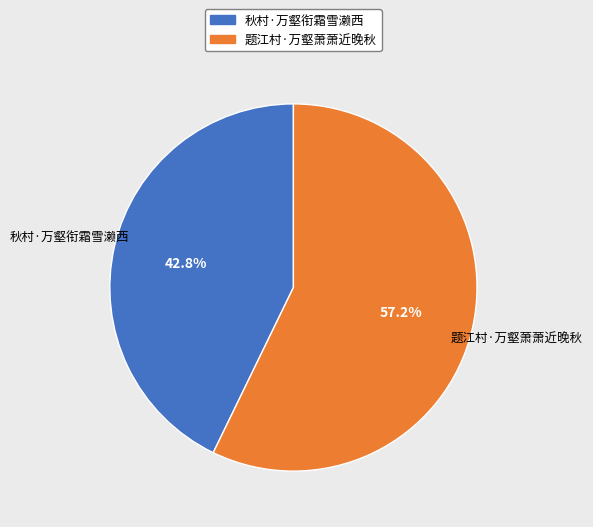

Rank the categories by value from highest to lowest.

题江村·万壑萧萧近晚秋, 秋村·万壑衔霜雪濑西